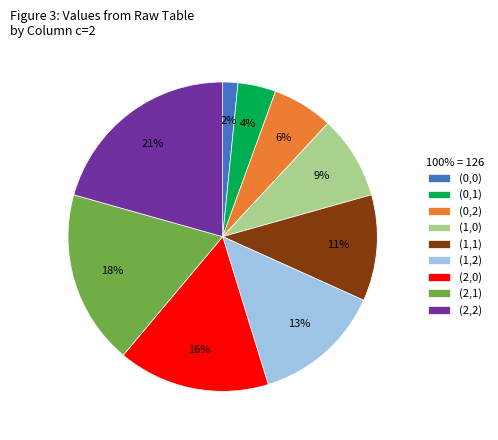

What is the smallest slice in the pie chart?

(0,0)